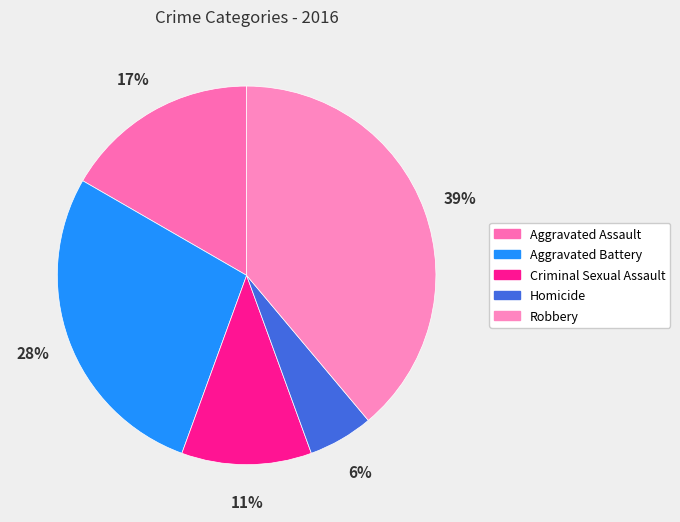

How many segments does this pie chart have?

5